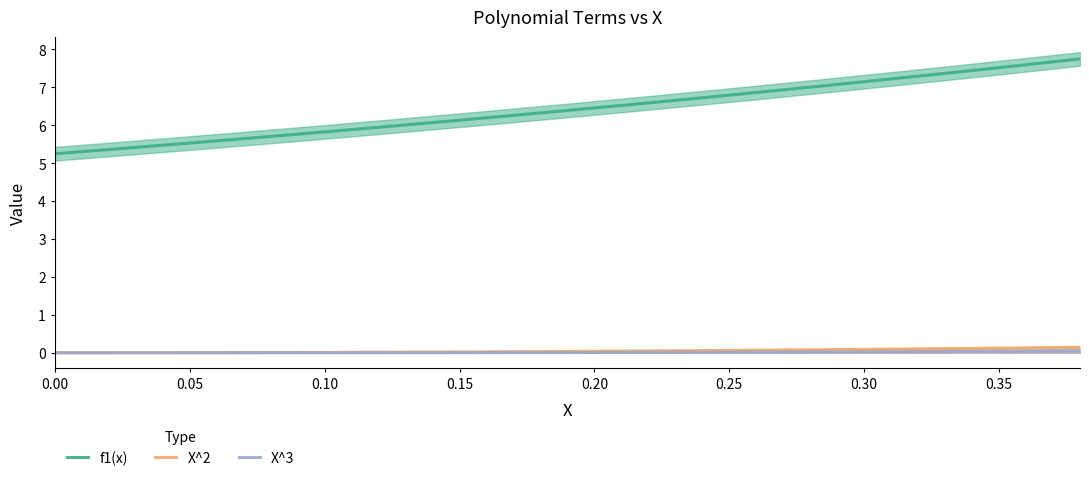

The X^3 series shows 0.0 at 0.05. True or false?

True